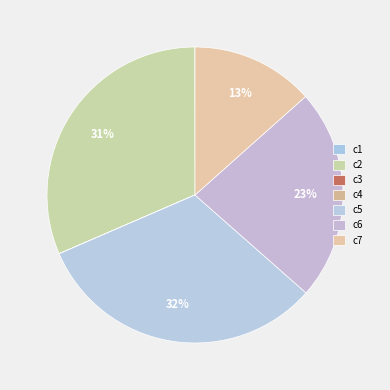

Which slice is the smallest?

c3